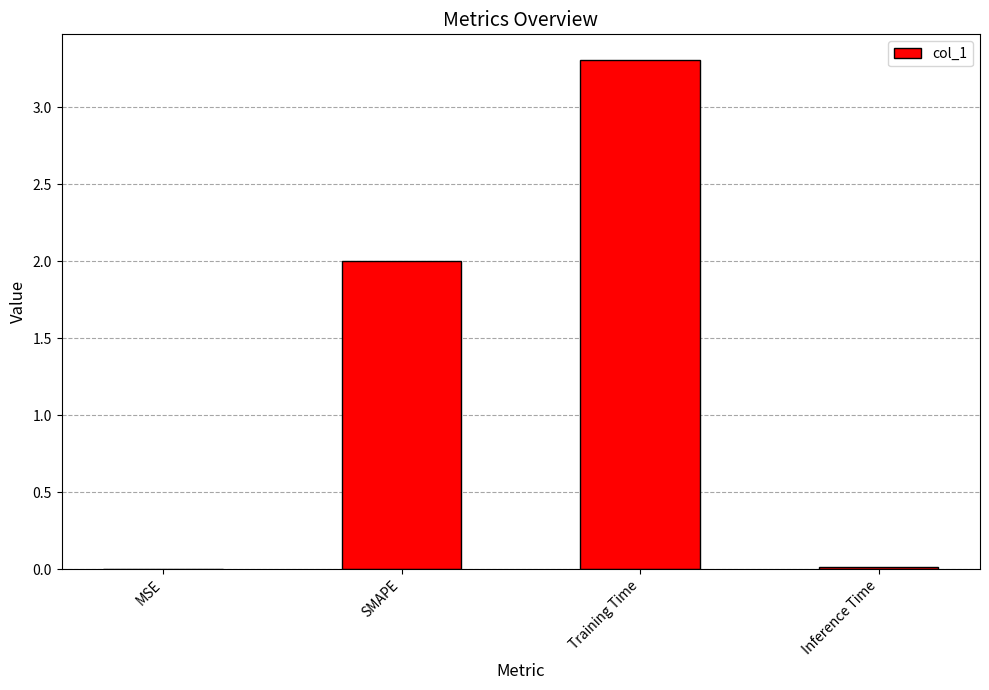

What is the ratio of the value at SMAPE to the value at Training Time?

0.6